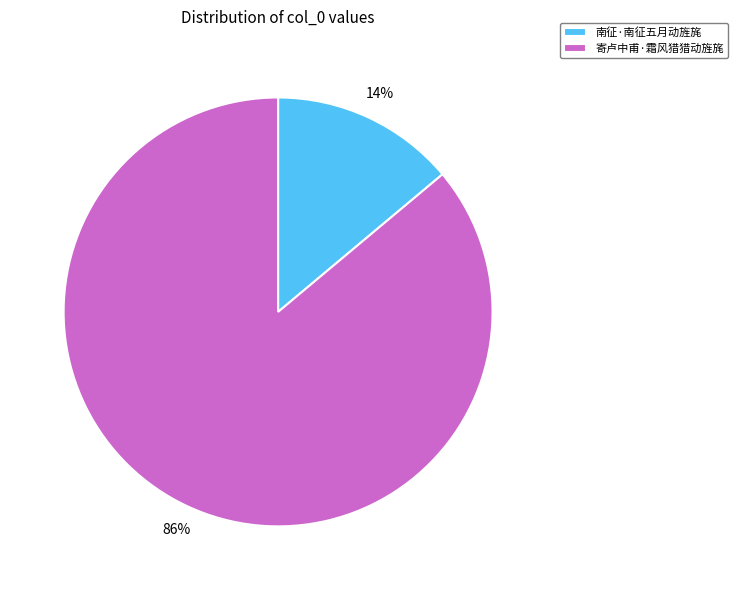

To the nearest percent, what is the difference between the largest and smallest slice percentages?

72%